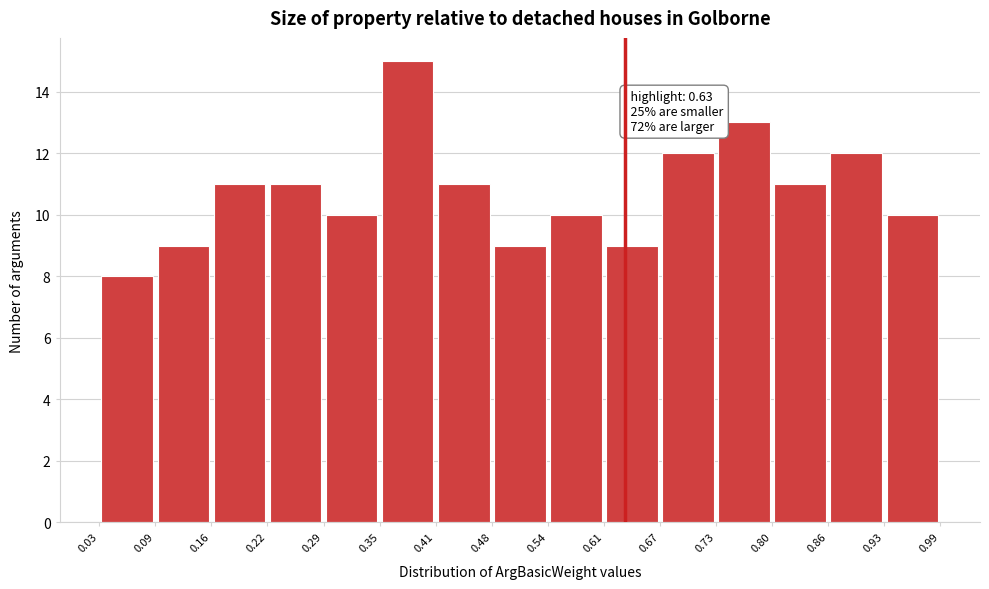

Which range on the x-axis has the tallest bar?

0.35 to 0.41